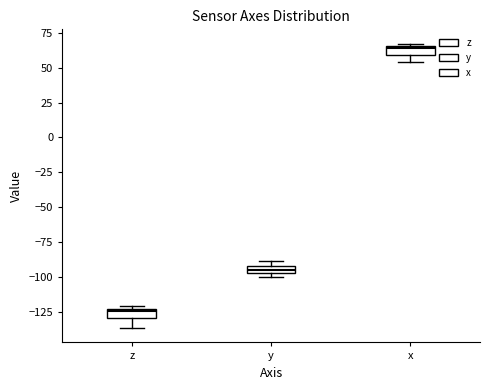

Which box has the lowest median line?

z